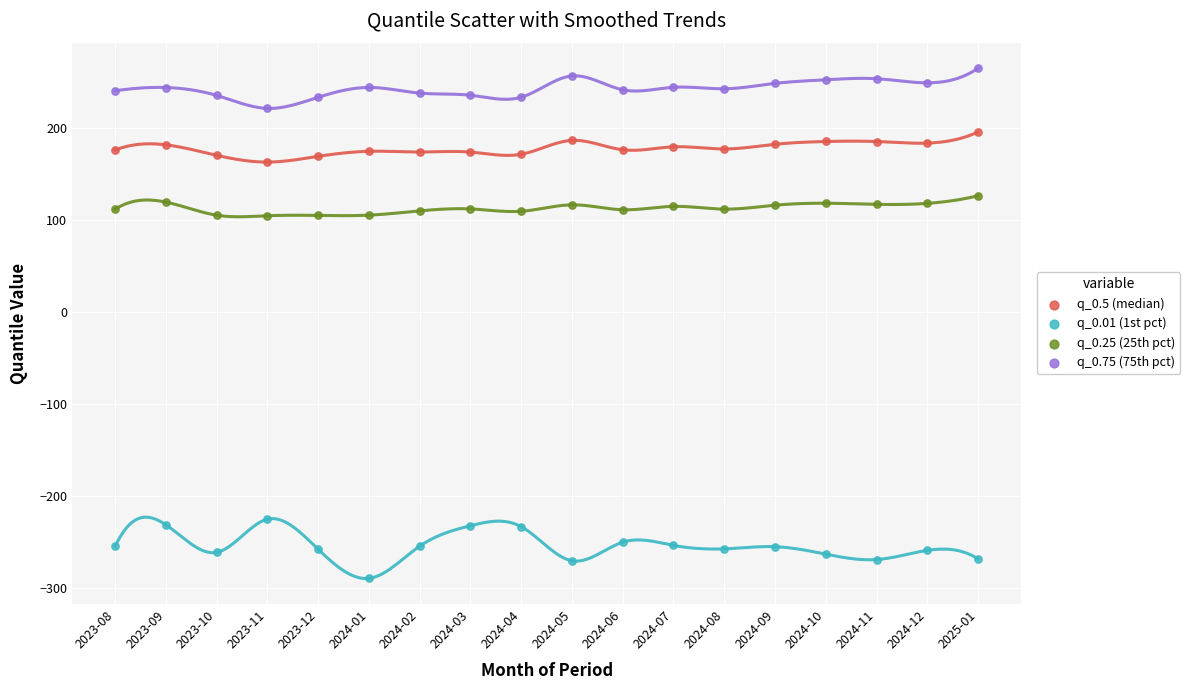

Across all data points, what is the range of Y values (max minus min)?

555.3